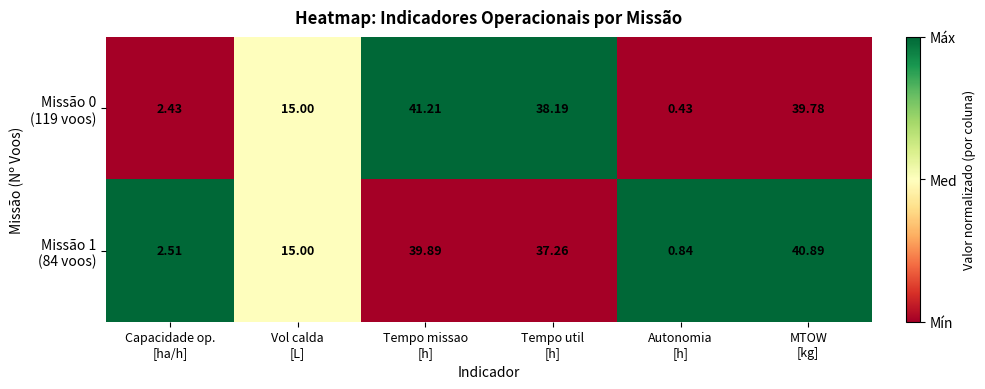

How many distinct data groups are displayed?

2